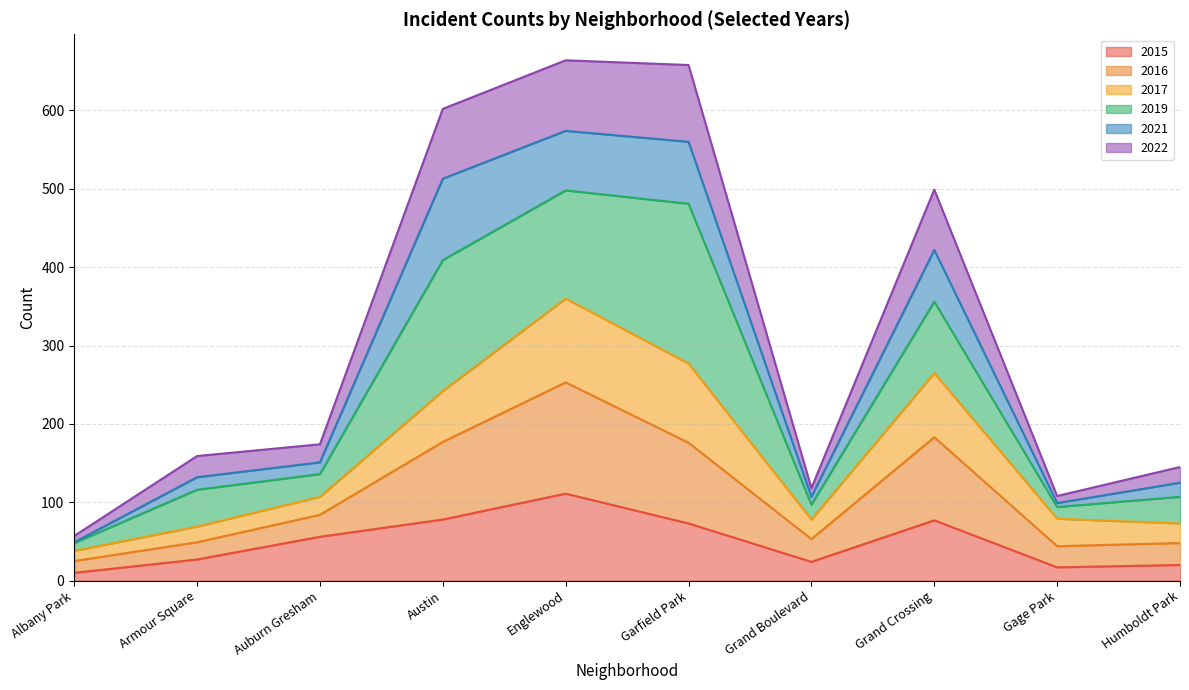

What is the difference between the second highest and second lowest values in the 2015 series?

61